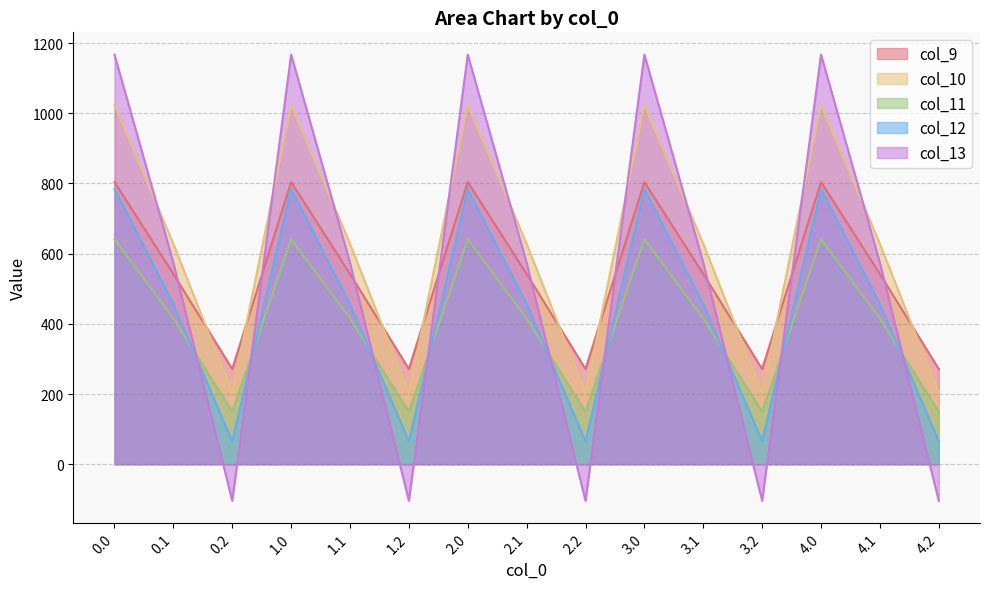

Which series changed the most between 0.2 and 3.1?

col_13